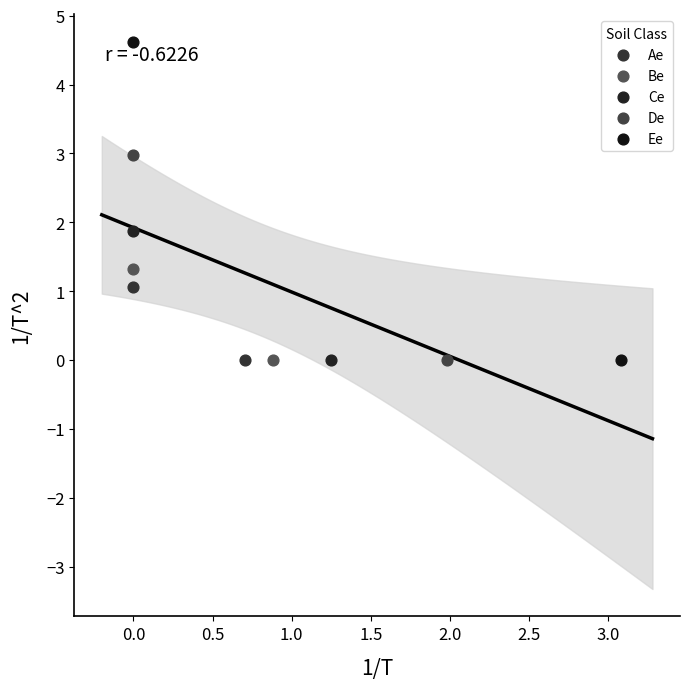

What are all the series names shown in the legend?

Ae, Be, Ce, De, Ee